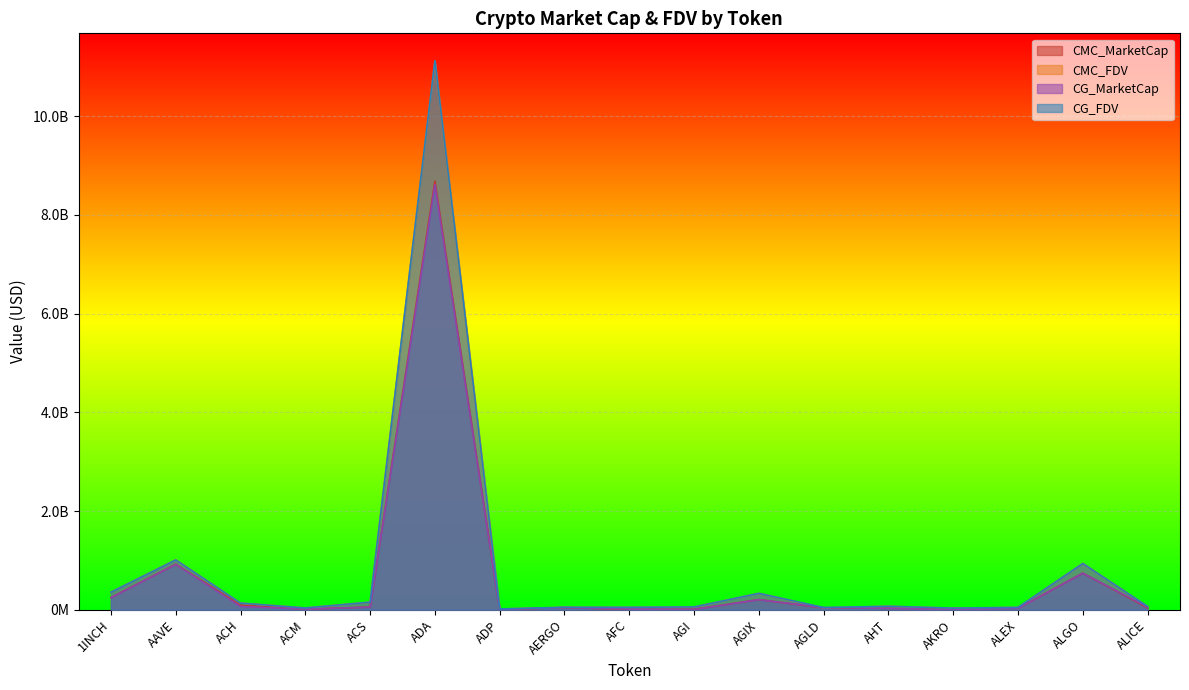

True or false: CMC_MarketCap has more than 0 points higher than both neighbors.

True